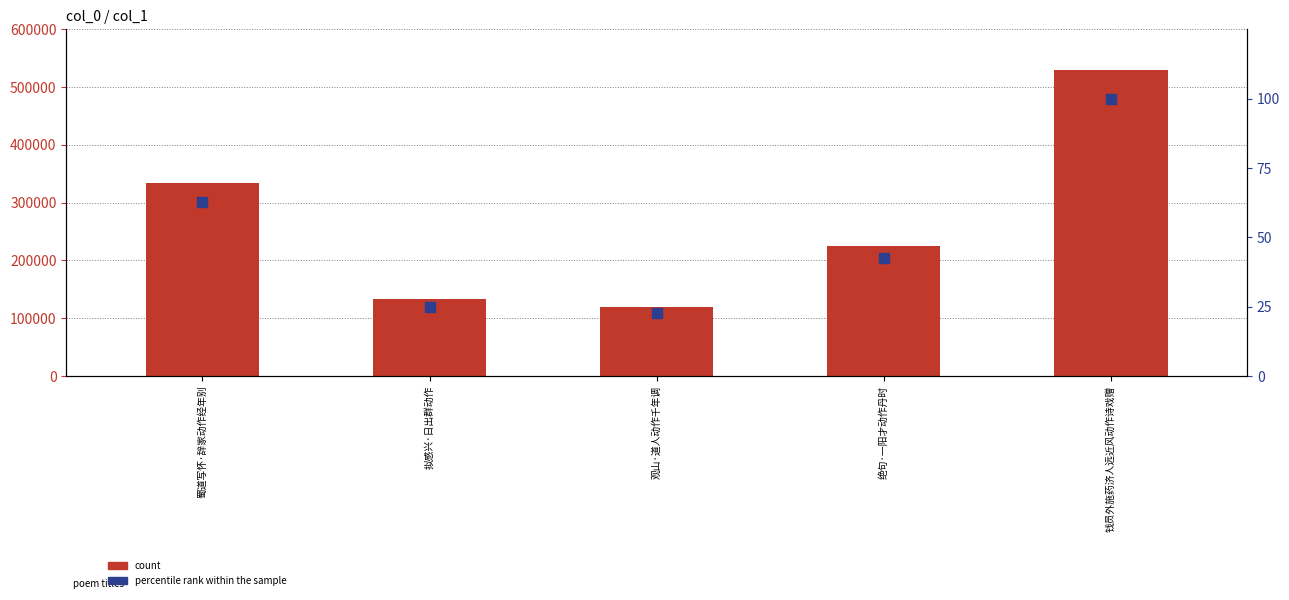

Which series has the largest Y range (max minus min)?

count